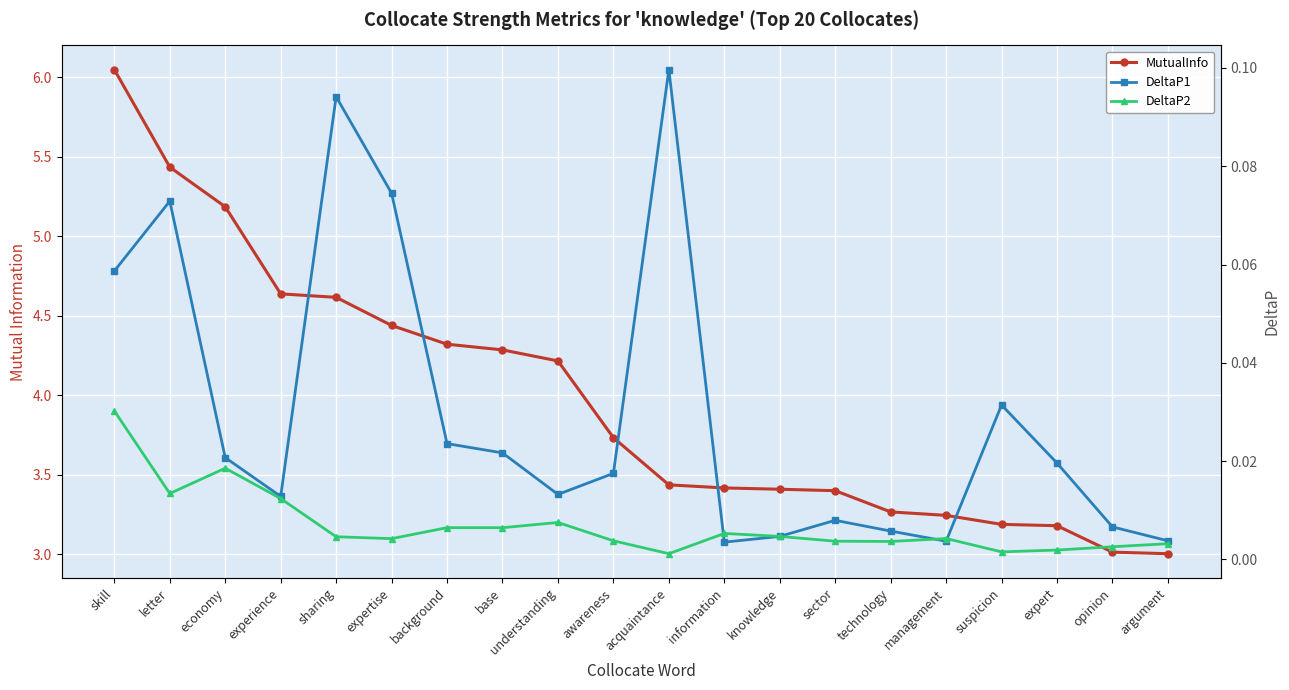

True or false: DeltaP2 has a value of 0.0 at expertise.

False